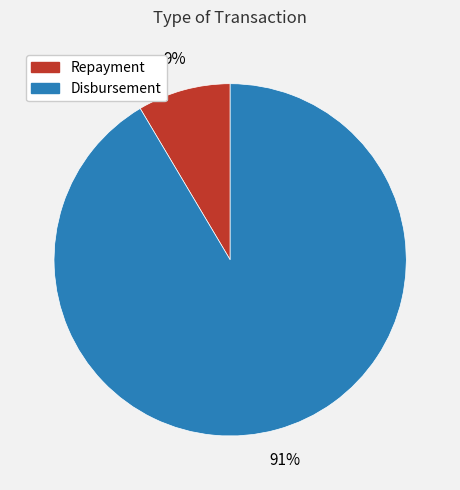

What is the largest slice in the pie chart?

Disbursement